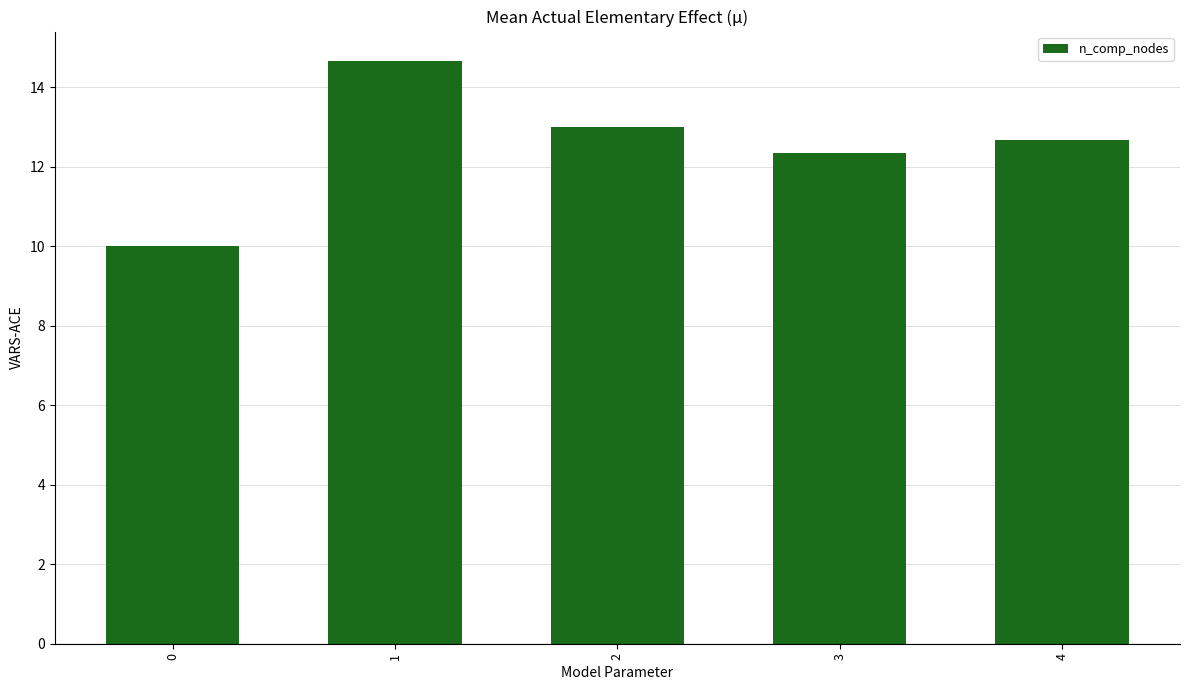

What is the maximum value shown in the chart?

14.7